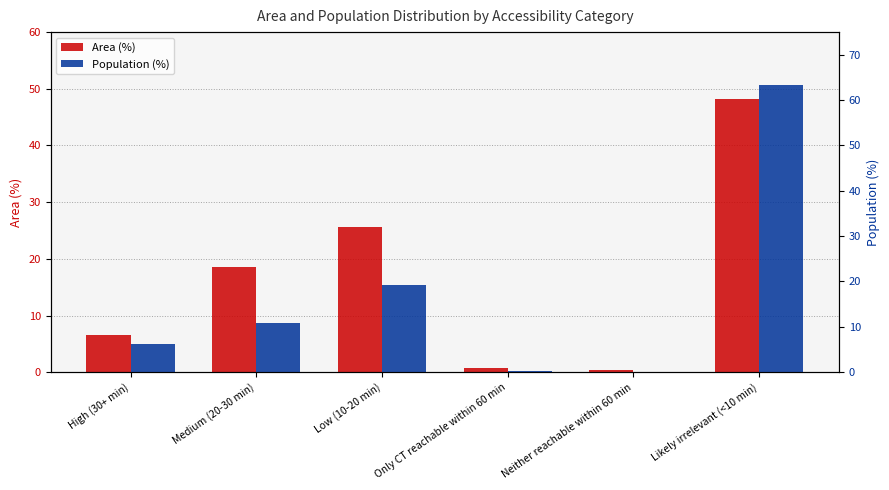

What is the spread (max minus min) of values at Low (10-20 min)?

6.3